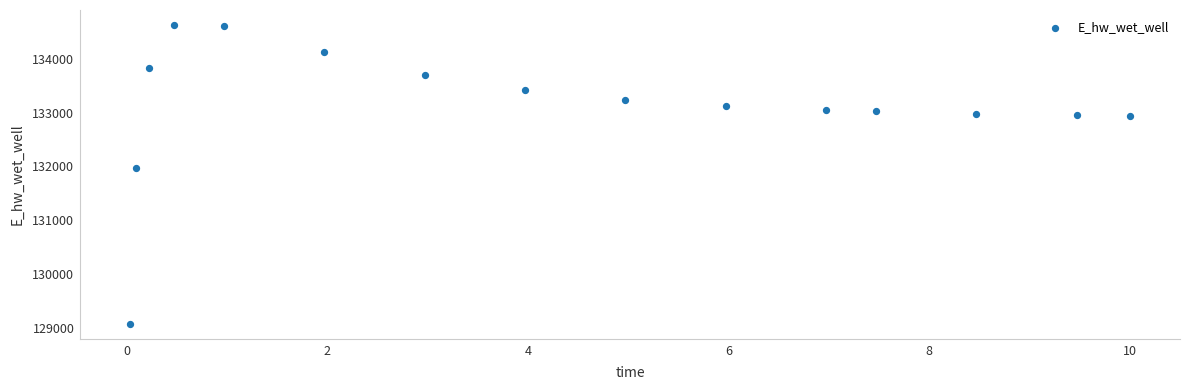

What is the range of X values (max minus min)?

10.0